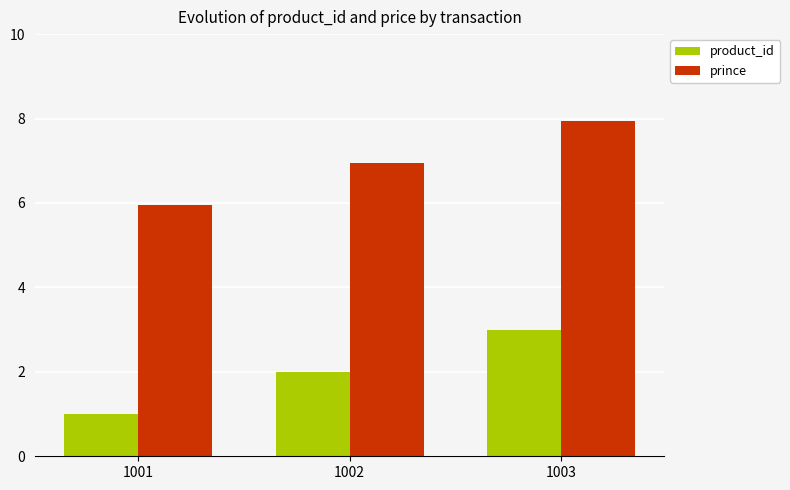

Which series has the largest total across all categories?

prince